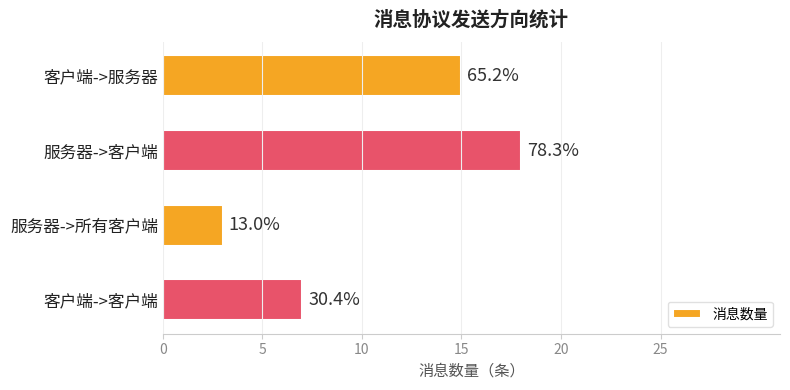

How many bars are there in total?

4